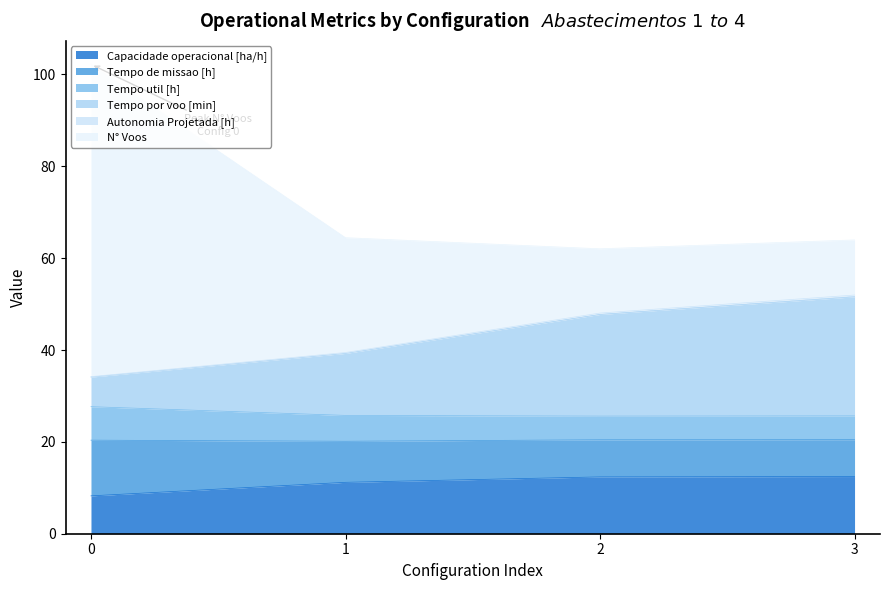

What is the value of the Capacidade operacional [ha/h] point at the 2nd from the left?

11.2